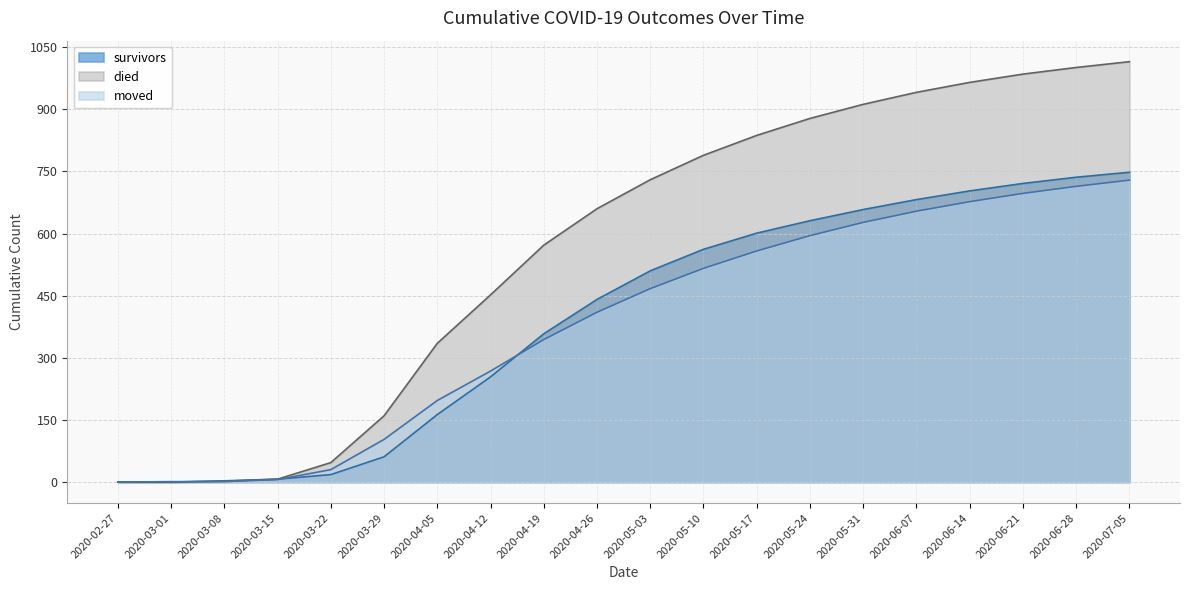

Reading right to left, list all the values displayed in this chart.

survivors: 748	736	721	703	682	658	631	601	562	510	441	358	254	163	61	18	7	3	0	0
died: 1015	1001	985	965	941	912	878	837	789	730	660	572	452	335	160	47	7	2	0	0
moved: 729	714	697	677	654	627	595	558	516	467	410	344	268	197	103	30	6	1	1	0